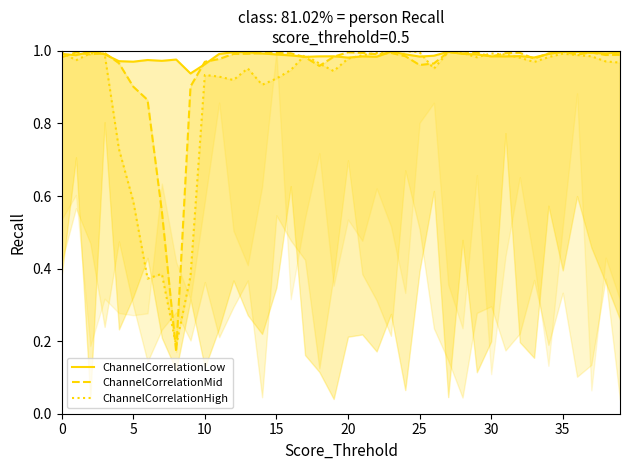

True or false: ChannelCorrelationMid has more than 1 interior local peaks.

True